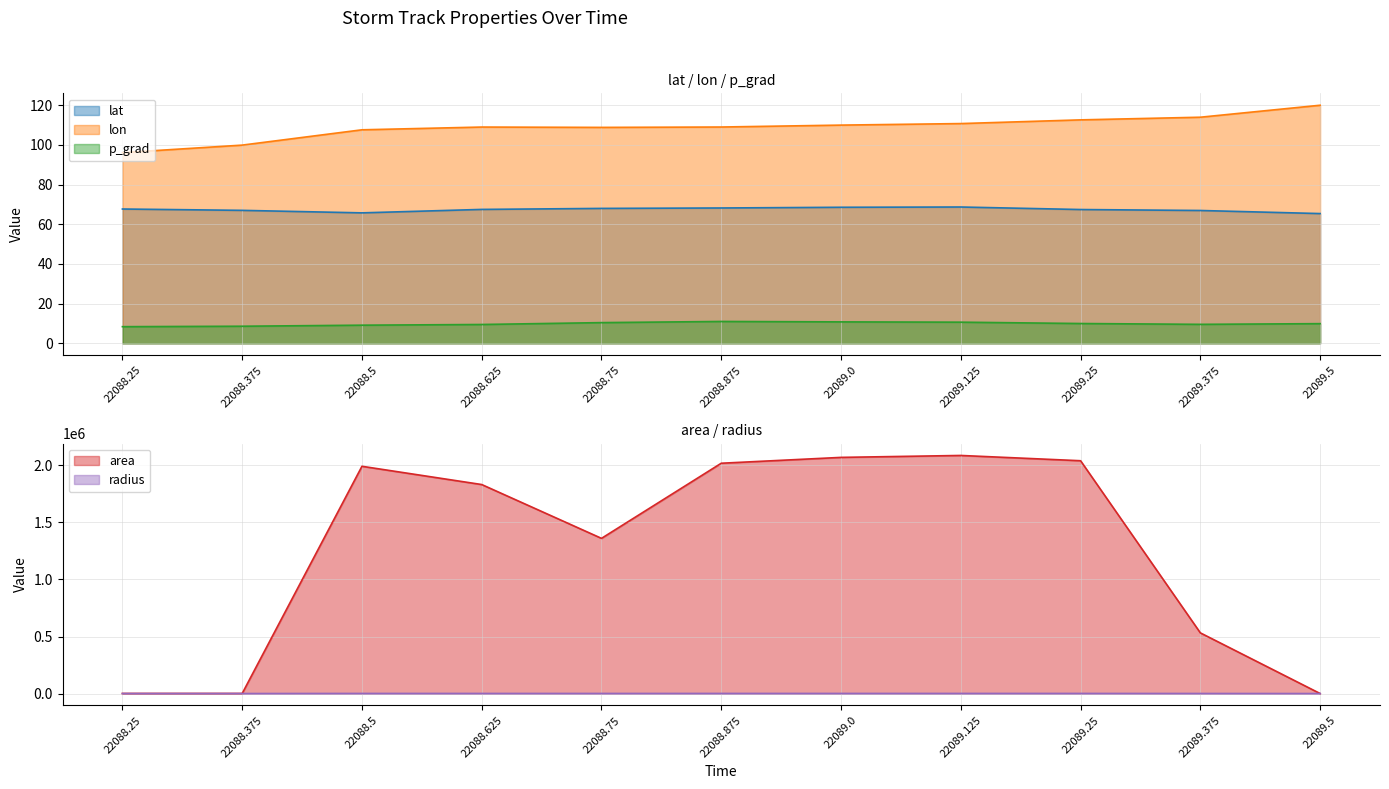

What is the spread (max minus min) of values at 22089.25?

2041240.0